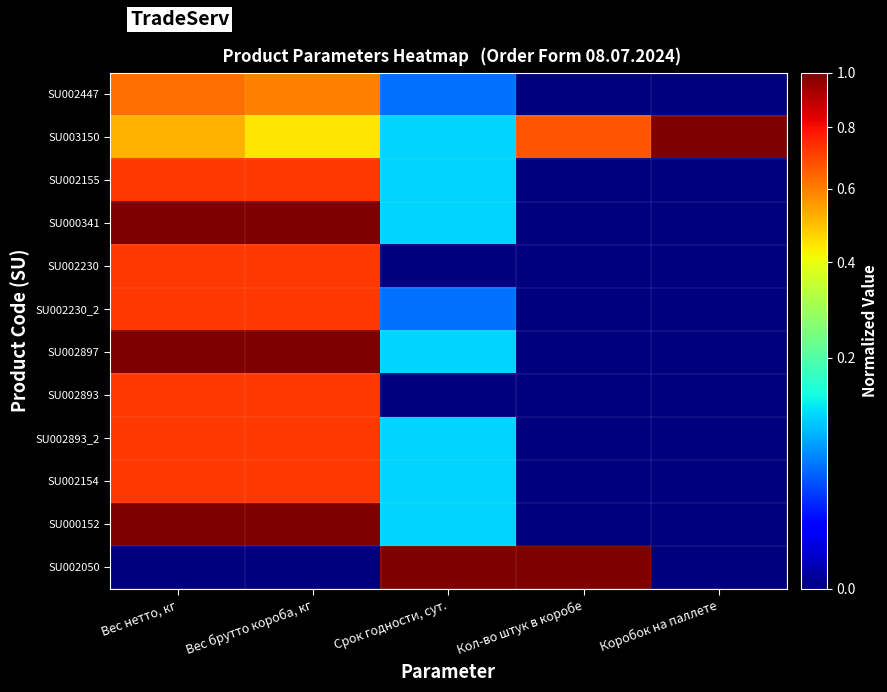

List the series in order of their peak value, highest first.

SU003150, SU000341, SU002897, SU000152, SU002050, SU002155, SU002230, SU002230_2, SU002893, SU002893_2, SU002154, SU002447